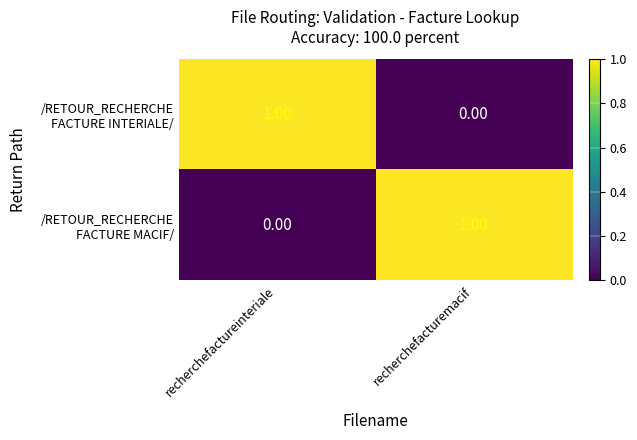

How many series are shown in this chart?

2